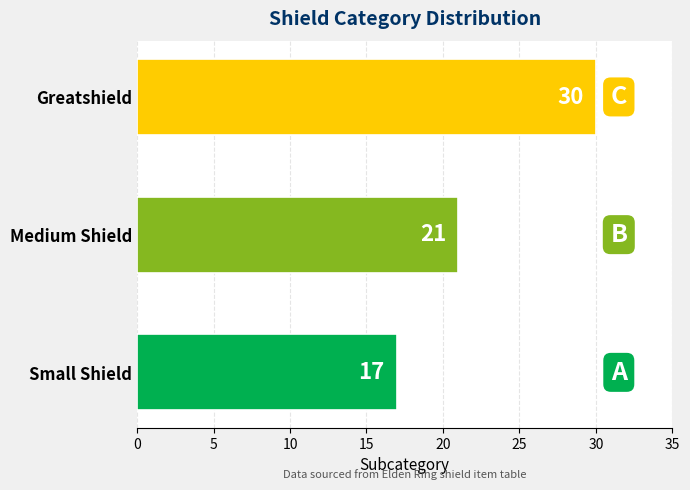

Reading top to bottom, what are all the values shown in this chart?

30	21	17